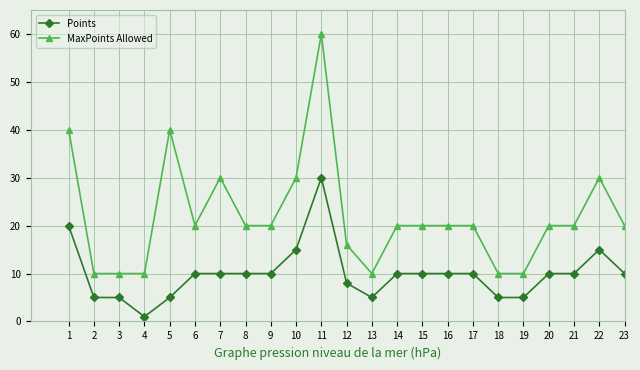

At which label does Points reach its minimum?

4